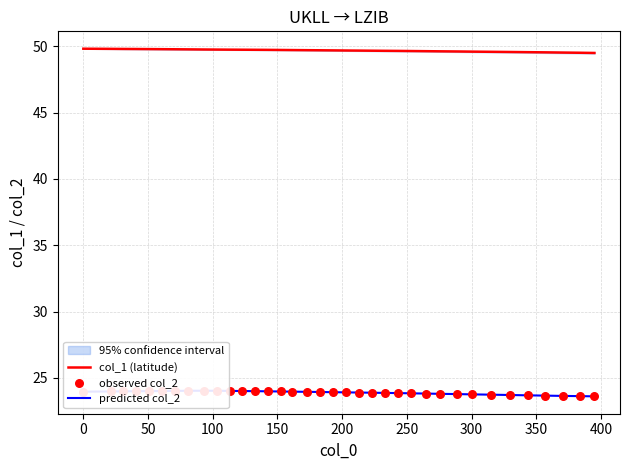

At how many categories does at least one series exceed 32?

36